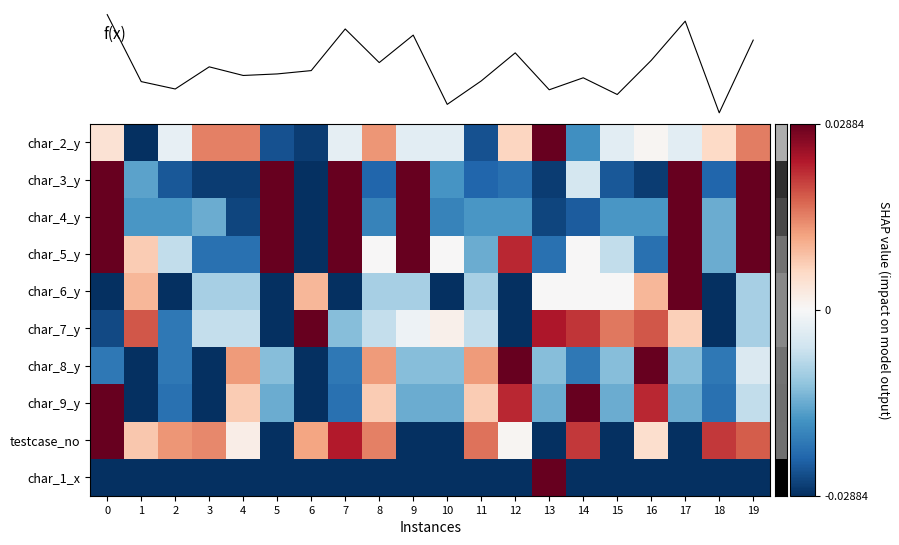

At which label does char_7_y reach its minimum?

5